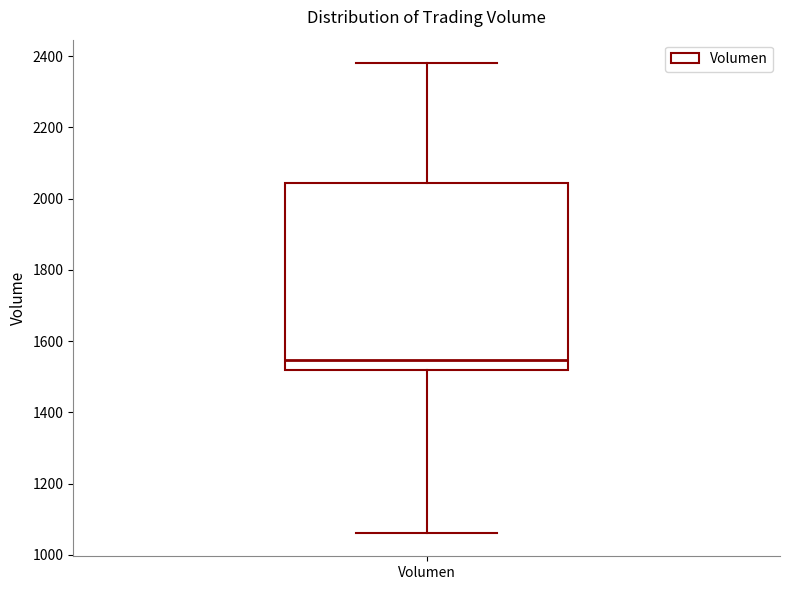

Read this box plot against the y-axis: the position of the median line, the range covered by the box, and the ends of both whiskers. The values are not printed on the chart, so give them approximately, as read against the axis.

median 1540, box 1520 to 2040, whiskers 1060 to 2380